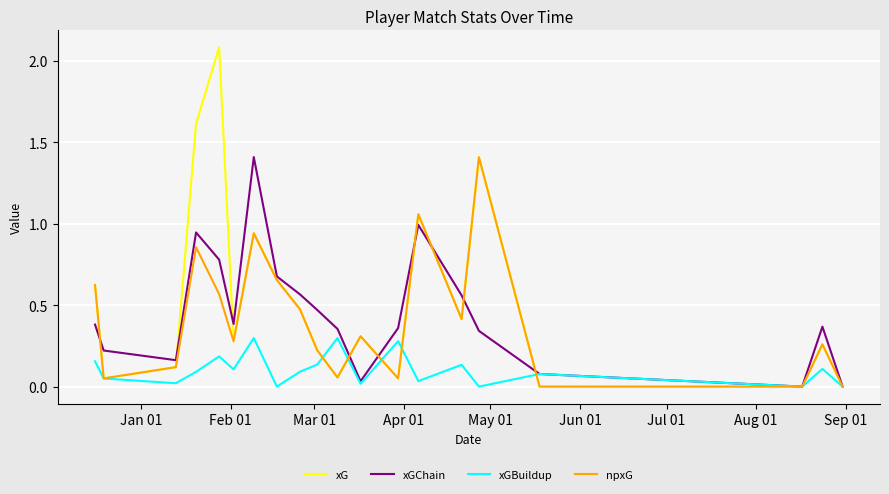

What is the highest value of the xG series?

2.1